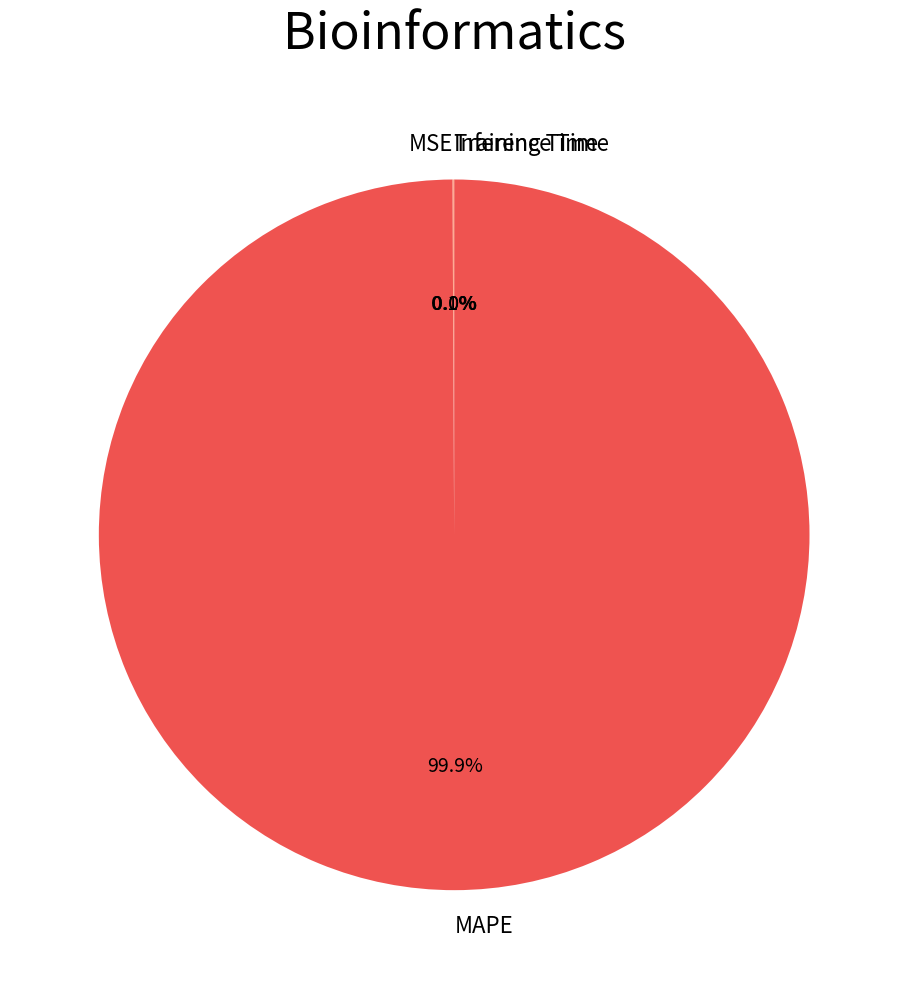

Is there a majority slice in this chart?

Yes